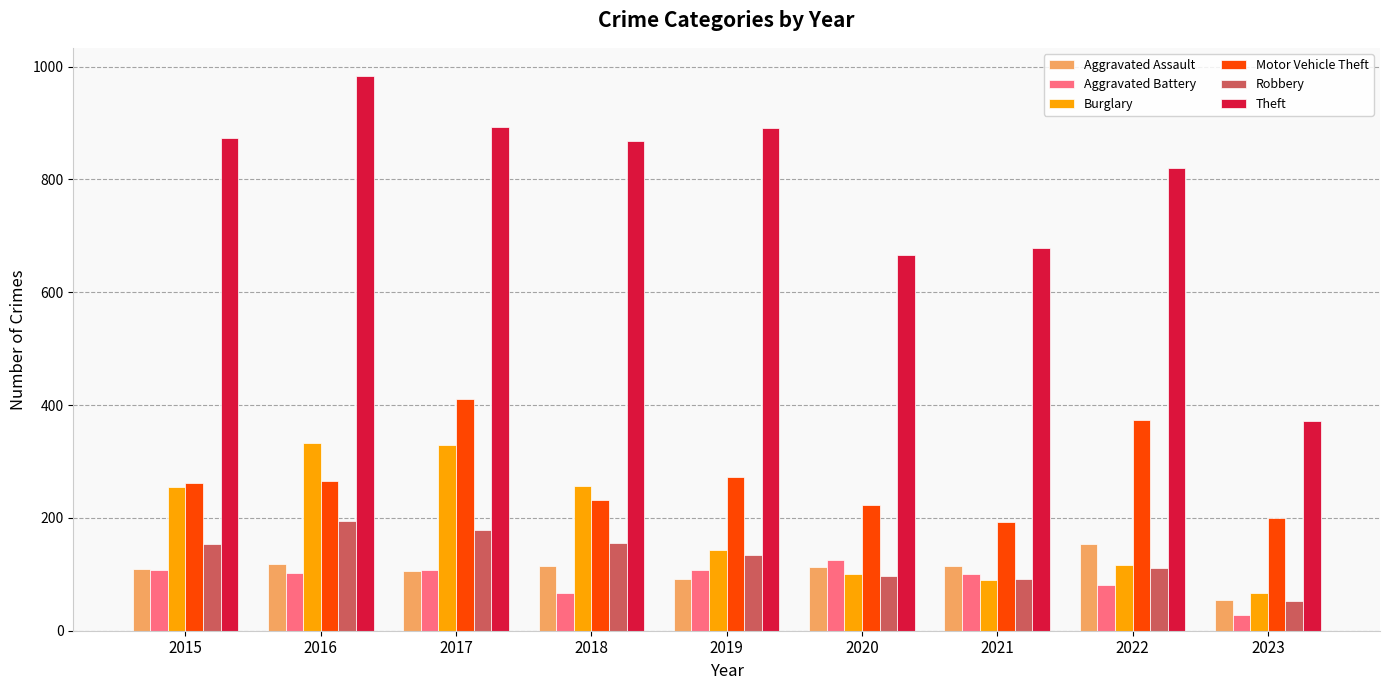

How many categories are shown in the chart?

9